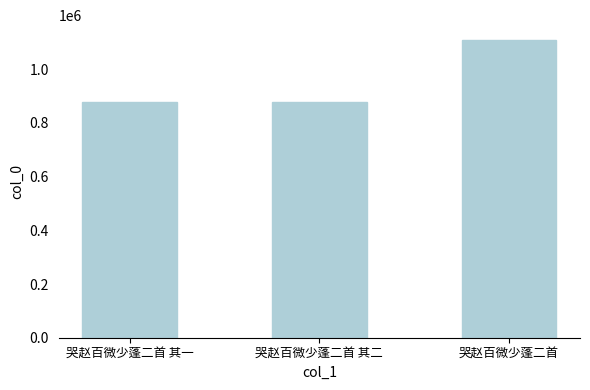

At which label is the value closest to 993006?

哭赵百微少蓬二首 其一